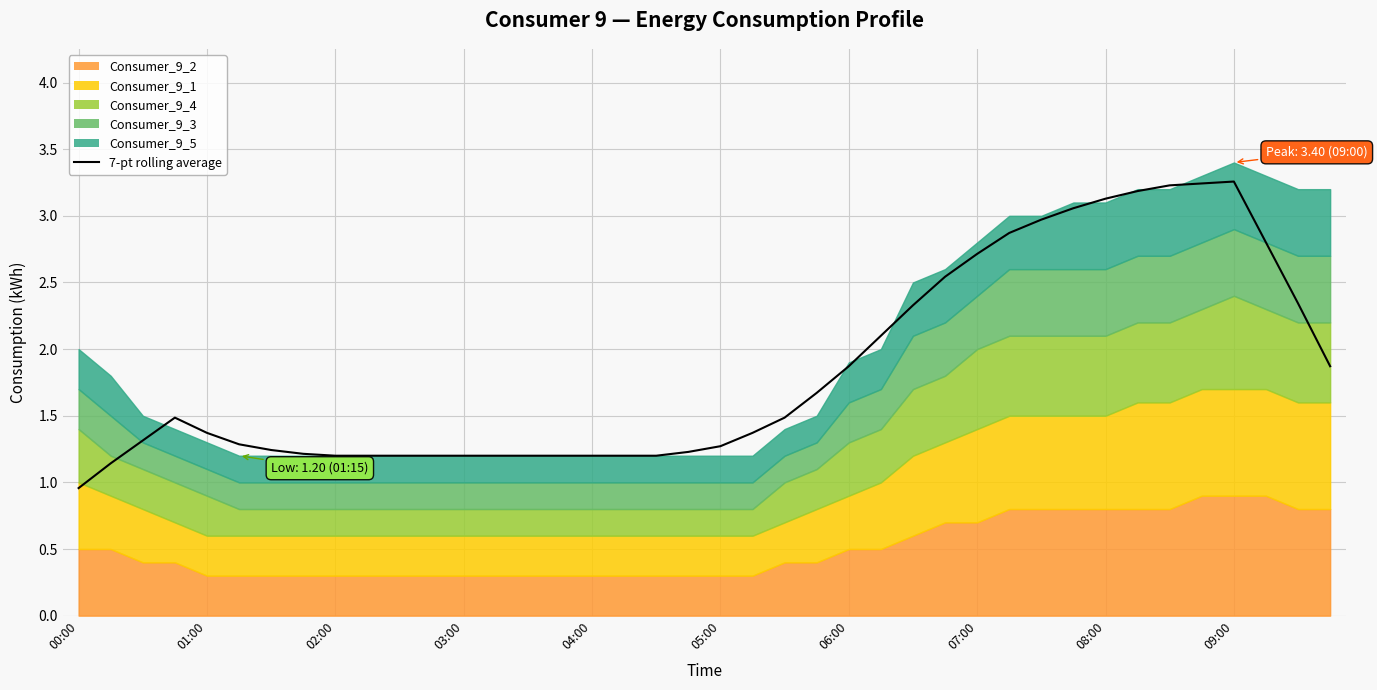

Is it true that the value at 05:00 is 1.3?

True